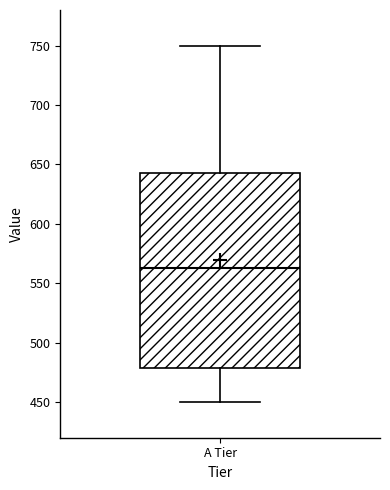

Transcribe this box plot: give where the median line is, the range the box spans, and where the two whiskers end, as read against the y-axis. The values are not printed on the chart, so give them approximately, as read against the axis.

median 565, box 480 to 645, whiskers 450 to 750